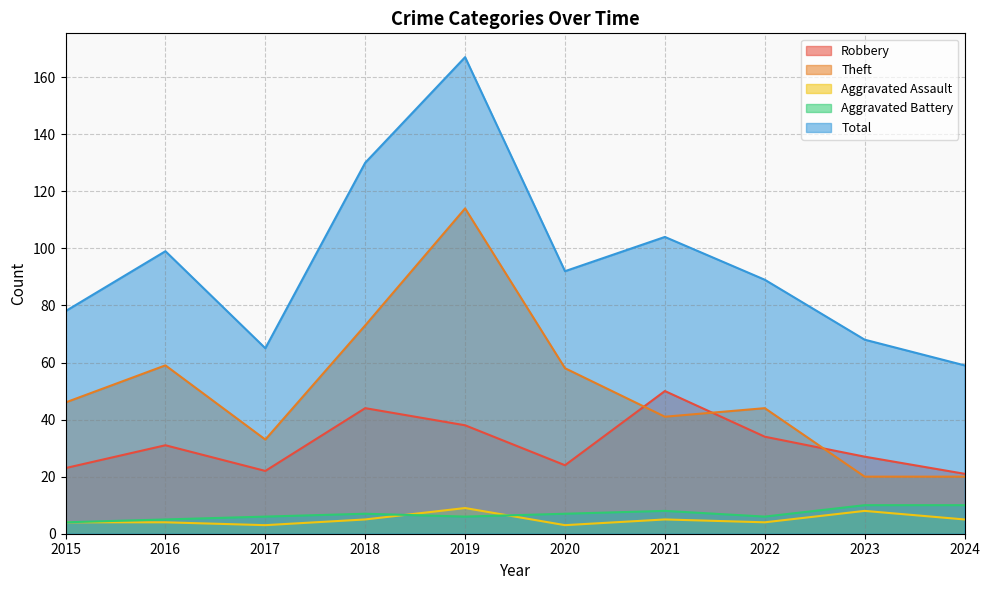

Does the chart have visible grid lines?

Yes